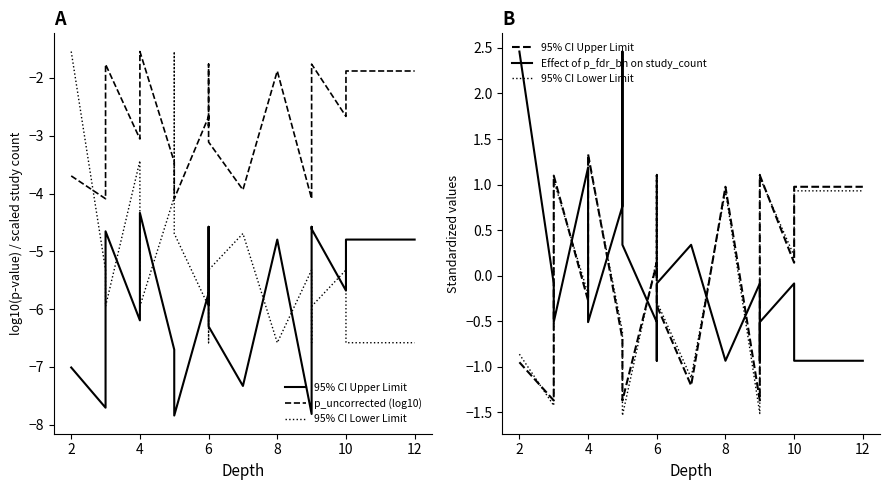

What is the label of the 10th point from the right?

6